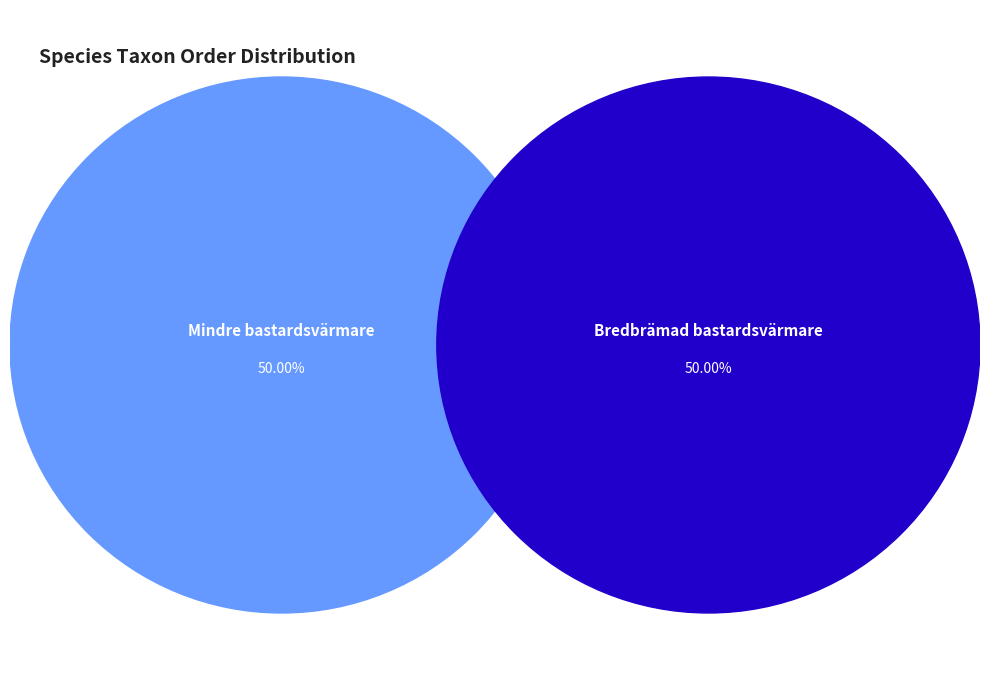

Do Mindre bastardsvärmare and Bredbrämad bastardsvärmare together represent more than half of the pie?

Yes